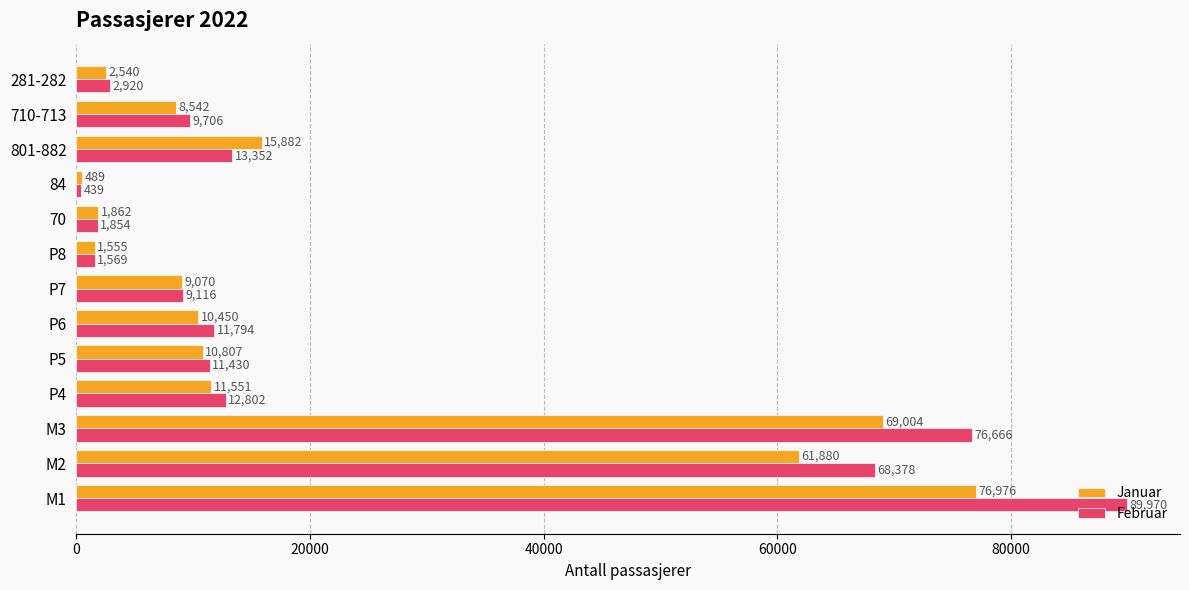

Count the number of data series in this chart.

2